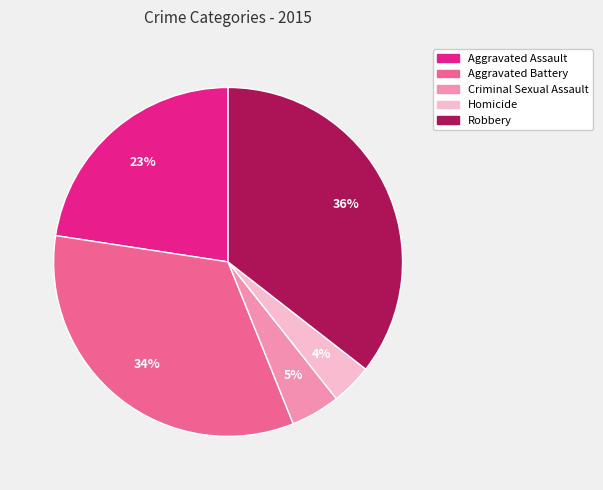

The Robbery slice represents 36% of the pie. True or false?

True